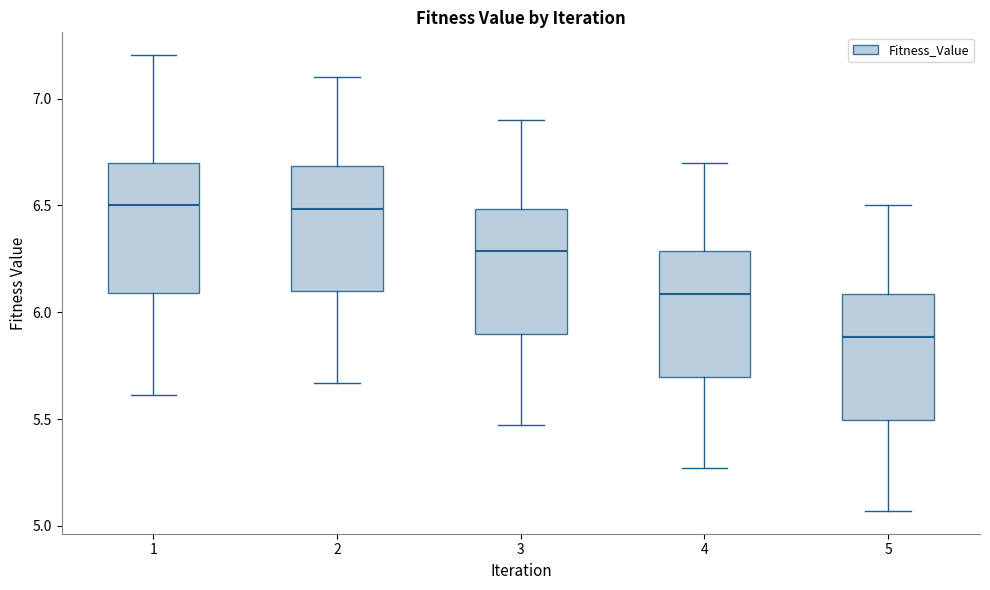

Where is the lower edge of the box at x = 3 on the y-axis? The values are not printed on the chart, so give them approximately, as read against the axis.

5.90